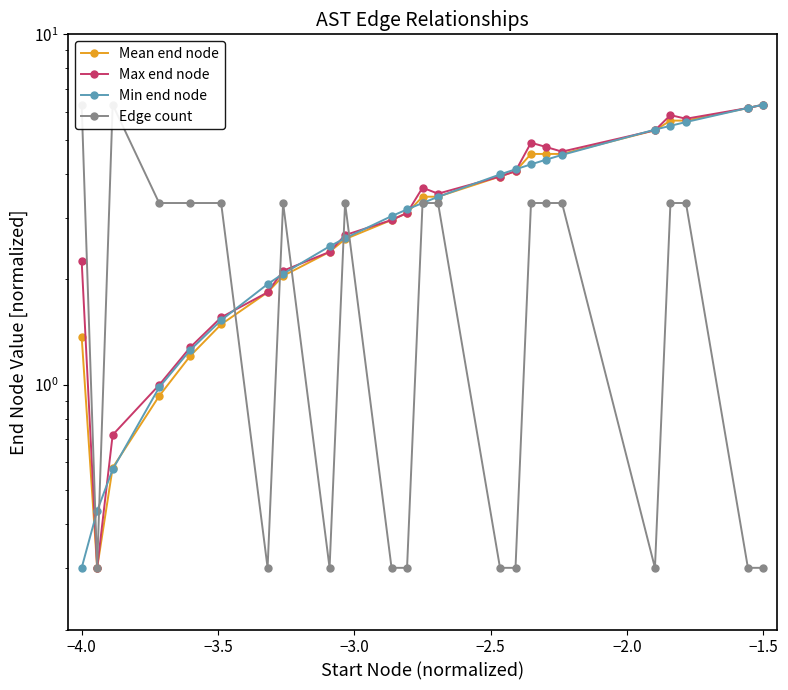

What are all the series names shown in the legend?

Mean end node, Max end node, Min end node, Edge count